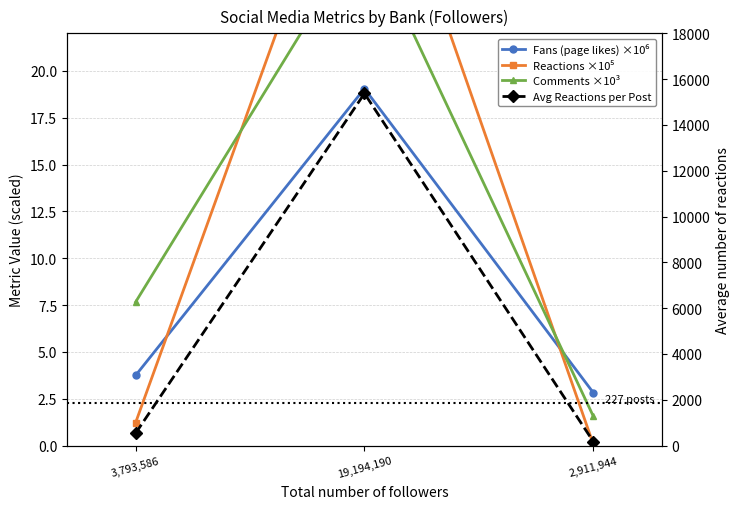

Reading left to right, extract all data points from this chart.

Fans (page likes) ×10⁶: 3.7	19.0	2.8
Reactions ×10⁵: 1.2	35.1	0.1
Comments ×10³: 7.7	27.5	1.6
Avg Reactions per Post: 540.2	15375.3	174.3